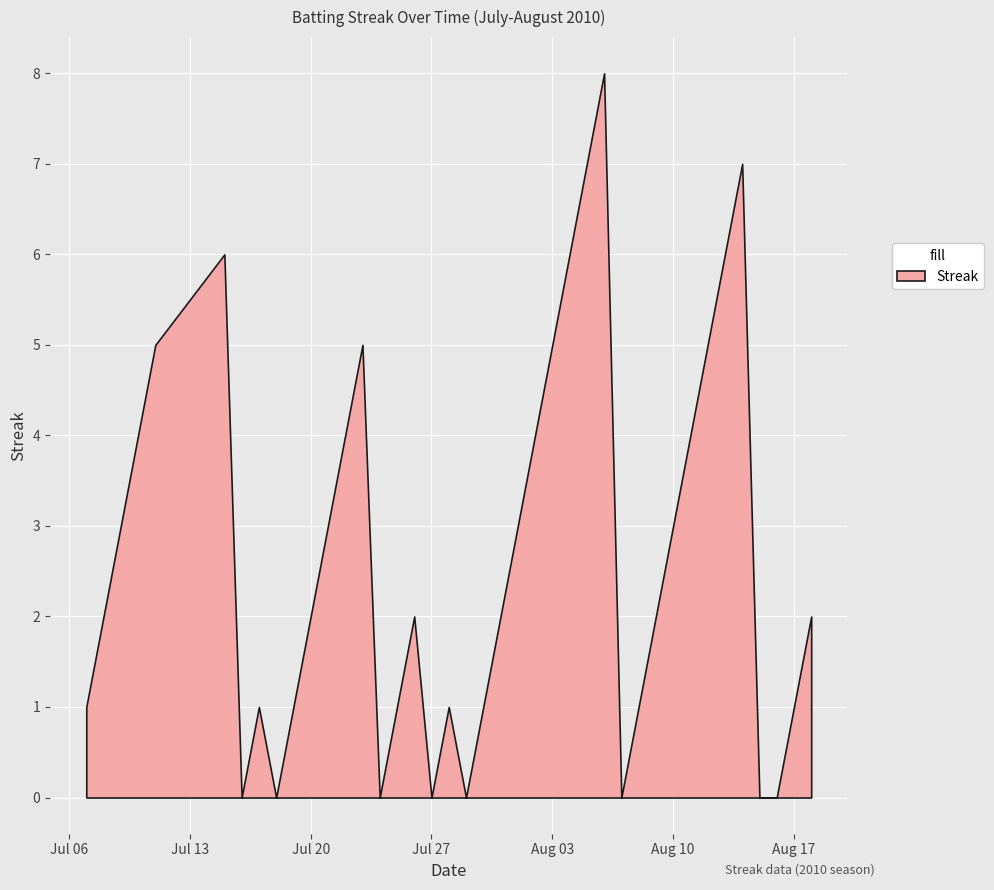

How many values are between 1 and 5?

26